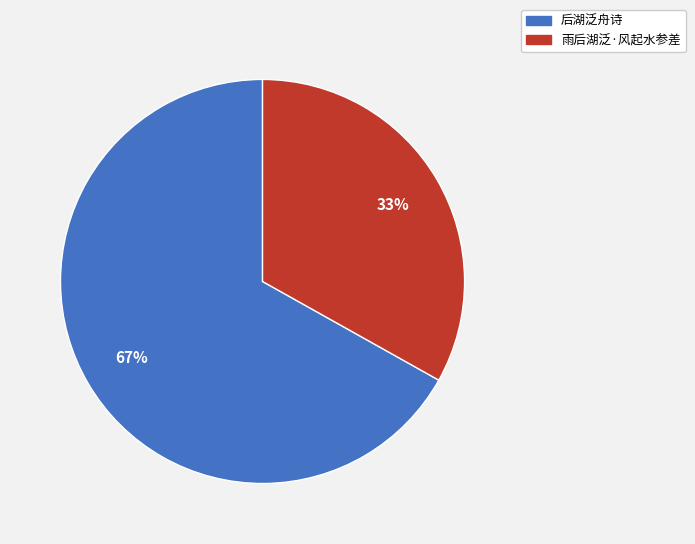

What percentage is the 后湖泛舟诗 slice, to the nearest percent?

67%